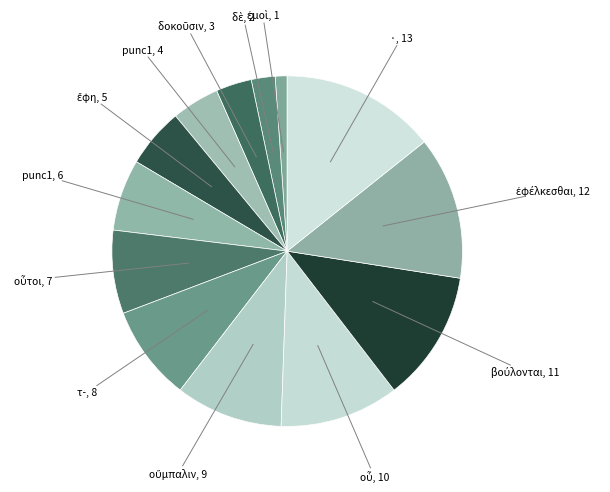

How many segments does this pie chart have?

13